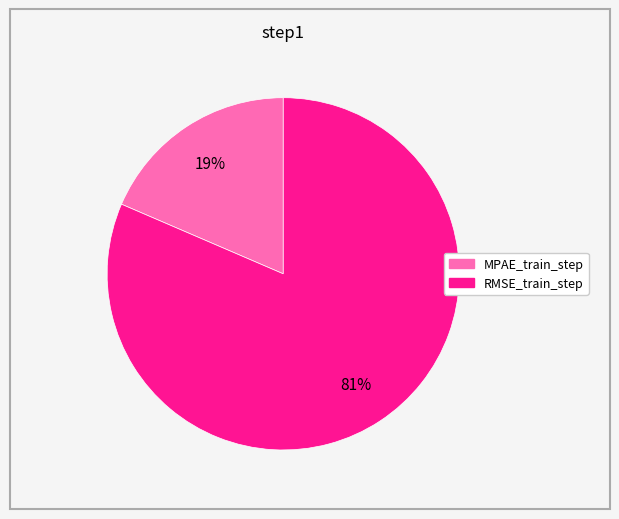

Rank the categories by value from lowest to highest.

MPAE_train_step, RMSE_train_step